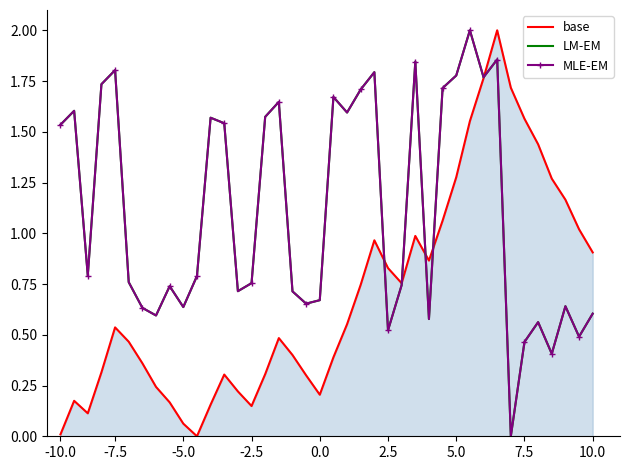

Reading left to right, extract all data points from this chart.

base: 0.0	0.2	0.1	0.3	0.5	0.5	0.4	0.2	0.2	0.1	0.0	0.2	0.3	0.2	0.1	0.3	0.5	0.4	0.3	0.2	0.4	0.6	0.7	1.0	0.8	0.8	1.0	0.9	1.1	1.3	1.6	1.8	2.0	1.7	1.6	1.4	1.3	1.2	1.0	0.9
LM-EM: 1.5	1.6	0.8	1.7	1.8	0.8	0.6	0.6	0.7	0.6	0.8	1.6	1.5	0.7	0.8	1.6	1.6	0.7	0.7	0.7	1.7	1.6	1.7	1.8	0.5	0.7	1.8	0.6	1.7	1.8	2.0	1.8	1.9	0.0	0.5	0.6	0.4	0.6	0.5	0.6
MLE-EM: 1.5	1.6	0.8	1.7	1.8	0.8	0.6	0.6	0.7	0.6	0.8	1.6	1.5	0.7	0.8	1.6	1.6	0.7	0.7	0.7	1.7	1.6	1.7	1.8	0.5	0.7	1.8	0.6	1.7	1.8	2.0	1.8	1.9	0.0	0.5	0.6	0.4	0.6	0.5	0.6